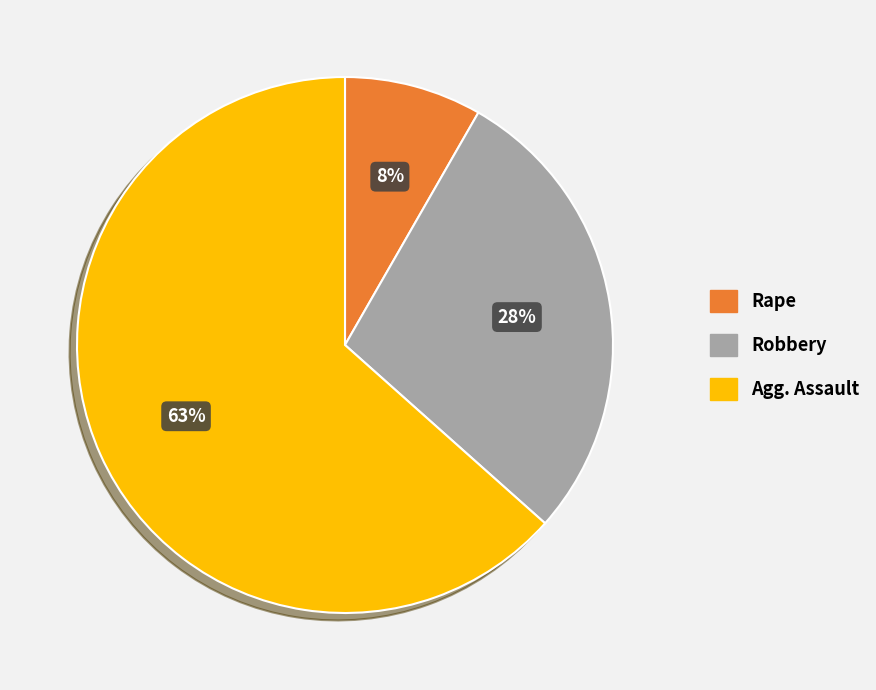

To the nearest percent, what is the average slice percentage?

33%